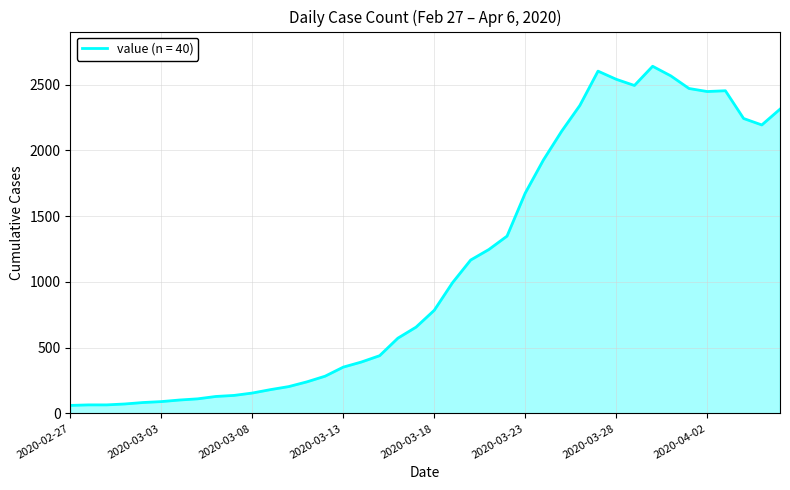

What is the maximum value shown in the chart?

2639